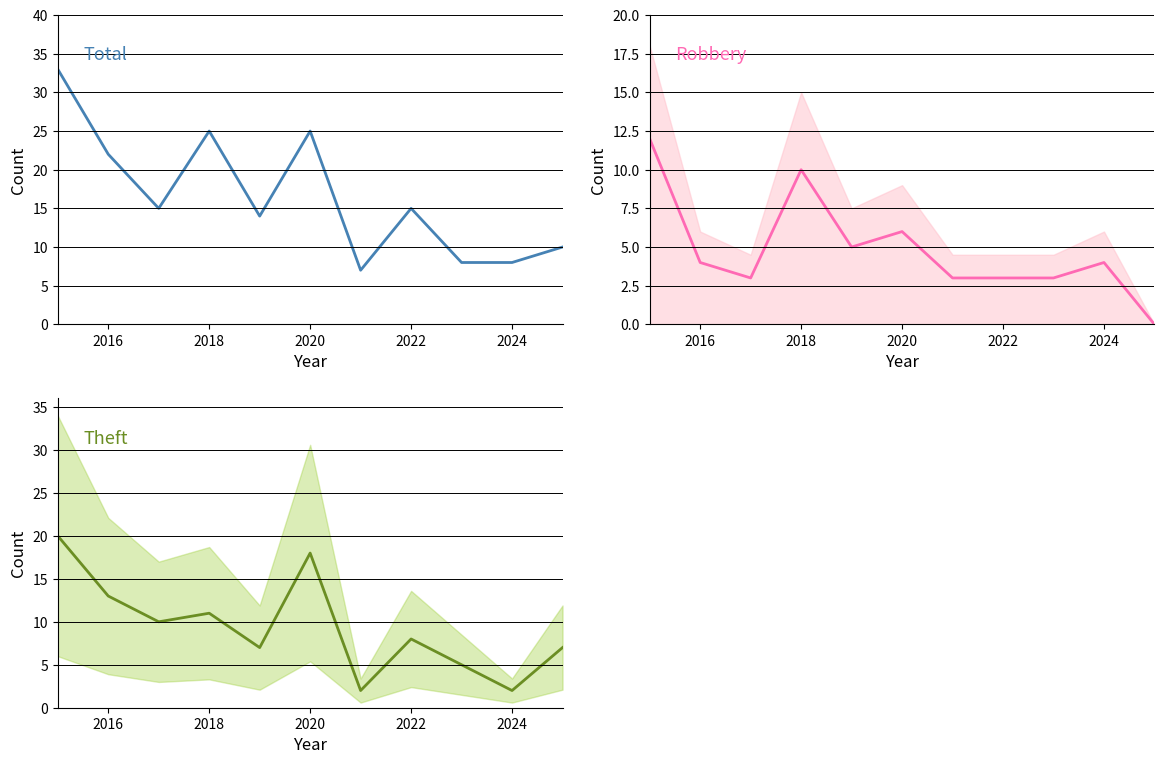

What is the average value of the Robbery series?

5